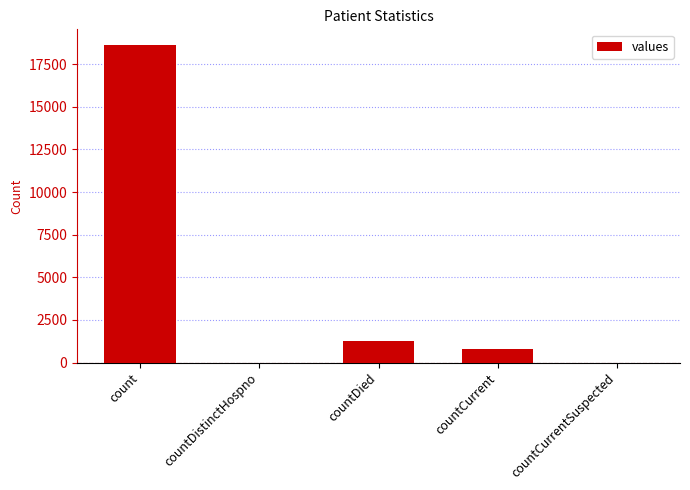

Reading right to left, list all the values displayed in this chart.

0	789	1250	0	18615